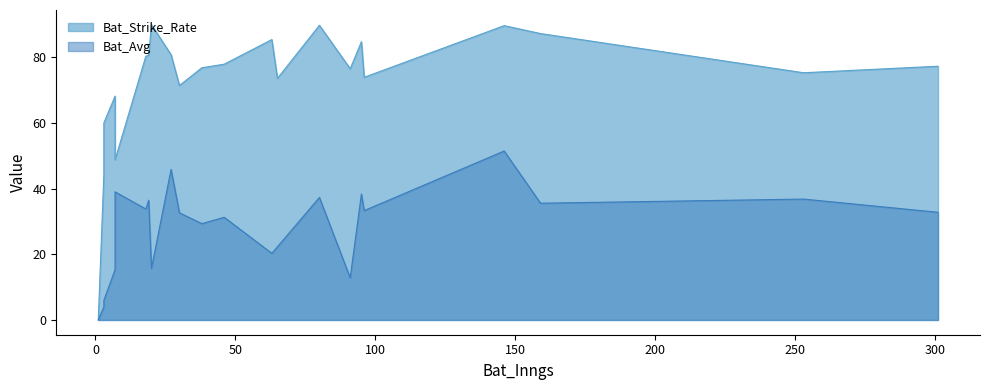

What are all the series names shown in the legend?

Bat_Strike_Rate, Bat_Avg